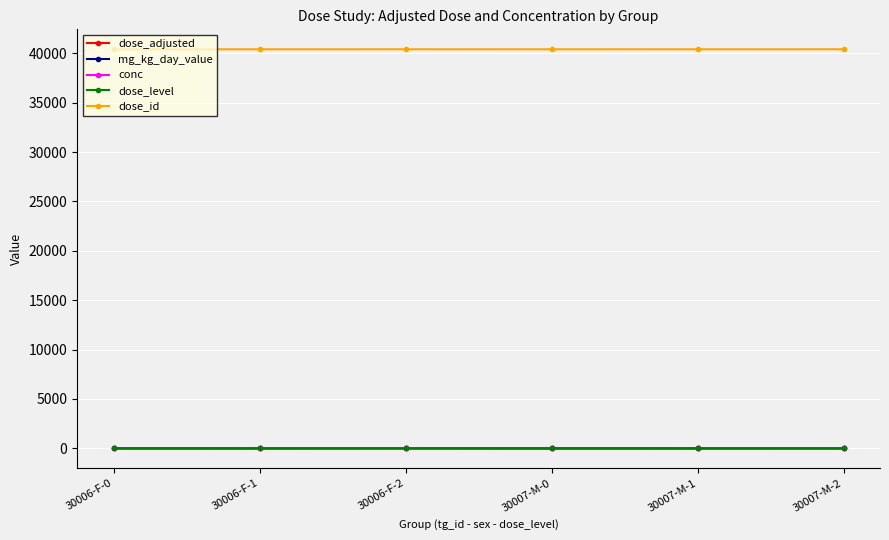

List the series in order of their peak value, highest first.

dose_id, conc, dose_adjusted, mg_kg_day_value, dose_level